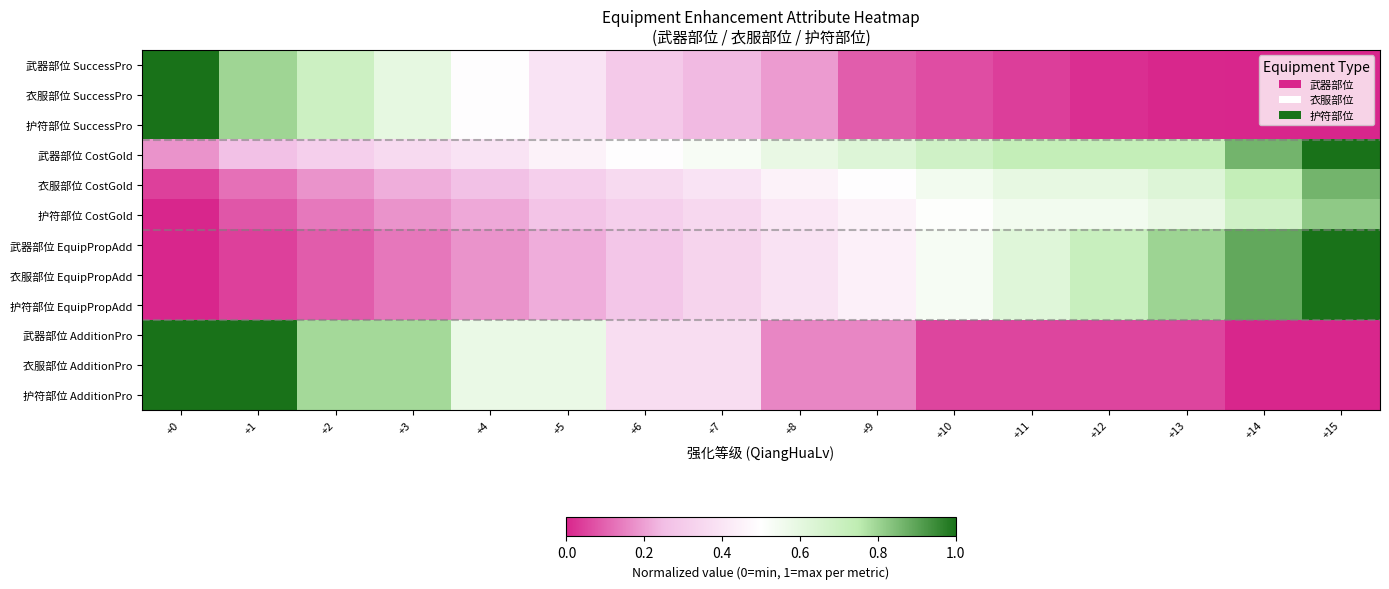

Reading left to right, list all the values displayed in this chart.

武器部位 SuccessPro: +0=1.0	+1=0.8	+2=0.7	+3=0.6	+4=0.5	+5=0.4	+6=0.3	+7=0.2	+8=0.2	+9=0.1	+10=0.1	+11=0.0	+12=0.0	+13=0.0	+14=0.0	+15=0.0
衣服部位 SuccessPro: +0=1.0	+1=0.8	+2=0.7	+3=0.6	+4=0.5	+5=0.4	+6=0.3	+7=0.2	+8=0.2	+9=0.1	+10=0.1	+11=0.0	+12=0.0	+13=0.0	+14=0.0	+15=0.0
护符部位 SuccessPro: +0=1.0	+1=0.8	+2=0.7	+3=0.6	+4=0.5	+5=0.4	+6=0.3	+7=0.2	+8=0.2	+9=0.1	+10=0.1	+11=0.0	+12=0.0	+13=0.0	+14=0.0	+15=0.0
武器部位 CostGold: +0=0.2	+1=0.3	+2=0.3	+3=0.4	+4=0.4	+5=0.5	+6=0.5	+7=0.5	+8=0.6	+9=0.6	+10=0.7	+11=0.7	+12=0.7	+13=0.7	+14=0.9	+15=1.0
衣服部位 CostGold: +0=0.0	+1=0.1	+2=0.2	+3=0.2	+4=0.3	+5=0.3	+6=0.4	+7=0.4	+8=0.5	+9=0.5	+10=0.5	+11=0.6	+12=0.6	+13=0.6	+14=0.7	+15=0.9
护符部位 CostGold: +0=0.0	+1=0.1	+2=0.1	+3=0.2	+4=0.2	+5=0.3	+6=0.3	+7=0.4	+8=0.4	+9=0.5	+10=0.5	+11=0.5	+12=0.5	+13=0.6	+14=0.7	+15=0.8
武器部位 EquipPropAdd: +0=0.0	+1=0.0	+2=0.1	+3=0.1	+4=0.2	+5=0.2	+6=0.3	+7=0.3	+8=0.4	+9=0.4	+10=0.5	+11=0.6	+12=0.7	+13=0.8	+14=0.9	+15=1.0
衣服部位 EquipPropAdd: +0=0.0	+1=0.0	+2=0.1	+3=0.1	+4=0.2	+5=0.2	+6=0.3	+7=0.3	+8=0.4	+9=0.4	+10=0.5	+11=0.6	+12=0.7	+13=0.8	+14=0.9	+15=1.0
护符部位 EquipPropAdd: +0=0.0	+1=0.0	+2=0.1	+3=0.1	+4=0.2	+5=0.2	+6=0.3	+7=0.3	+8=0.4	+9=0.4	+10=0.5	+11=0.6	+12=0.7	+13=0.8	+14=0.9	+15=1.0
武器部位 AdditionPro: +0=1.0	+1=1.0	+2=0.8	+3=0.8	+4=0.6	+5=0.6	+6=0.4	+7=0.4	+8=0.2	+9=0.2	+10=0.1	+11=0.1	+12=0.1	+13=0.1	+14=0.0	+15=0.0
衣服部位 AdditionPro: +0=1.0	+1=1.0	+2=0.8	+3=0.8	+4=0.6	+5=0.6	+6=0.4	+7=0.4	+8=0.2	+9=0.2	+10=0.1	+11=0.1	+12=0.1	+13=0.1	+14=0.0	+15=0.0
护符部位 AdditionPro: +0=1.0	+1=1.0	+2=0.8	+3=0.8	+4=0.6	+5=0.6	+6=0.4	+7=0.4	+8=0.2	+9=0.2	+10=0.1	+11=0.1	+12=0.1	+13=0.1	+14=0.0	+15=0.0